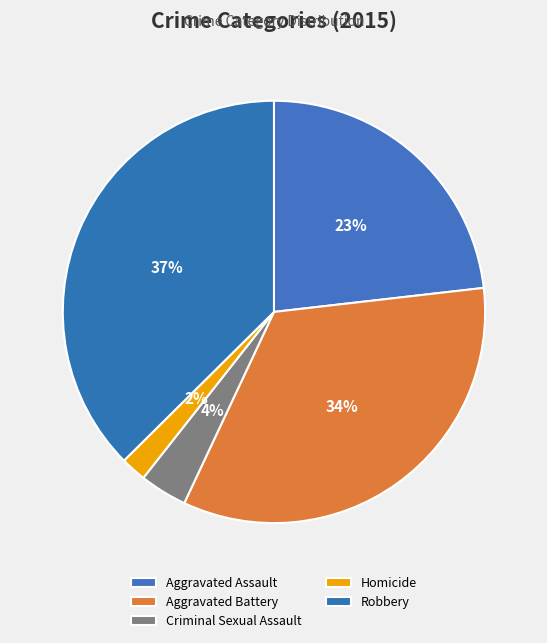

Combined, do Aggravated Assault and Robbery account for over 50%?

Yes